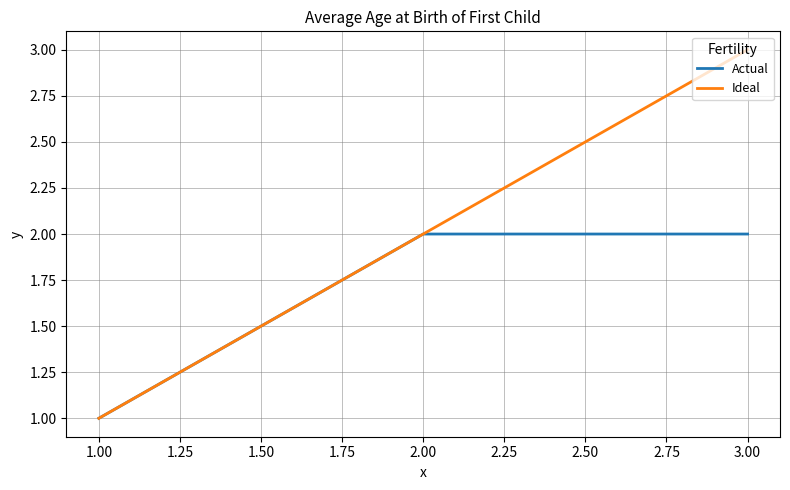

At which category is the sum across all series the highest?

3.00